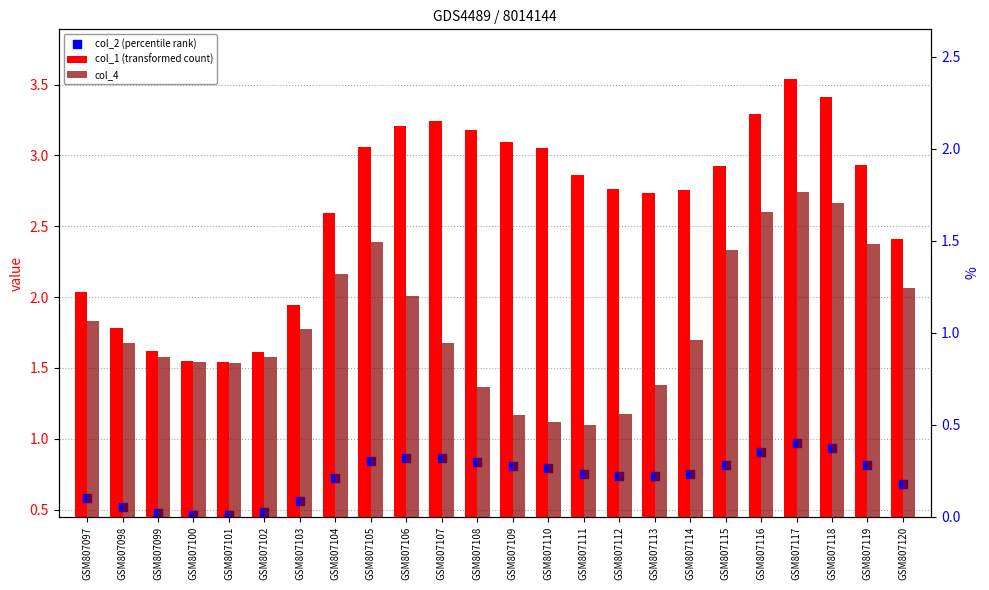

Which series contains the lowest Y value?

col_2 (percentile rank)